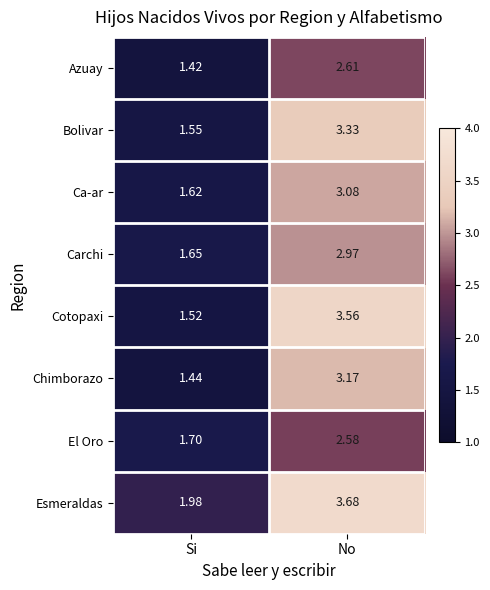

What is the spread (max minus min) of values at No?

1.1